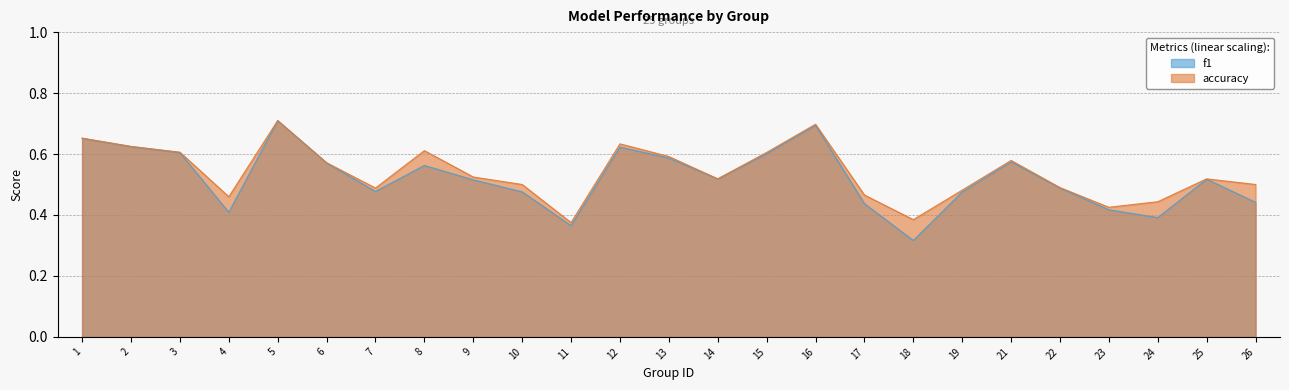

What is the difference between the maximum and minimum values in the accuracy series?

0.3